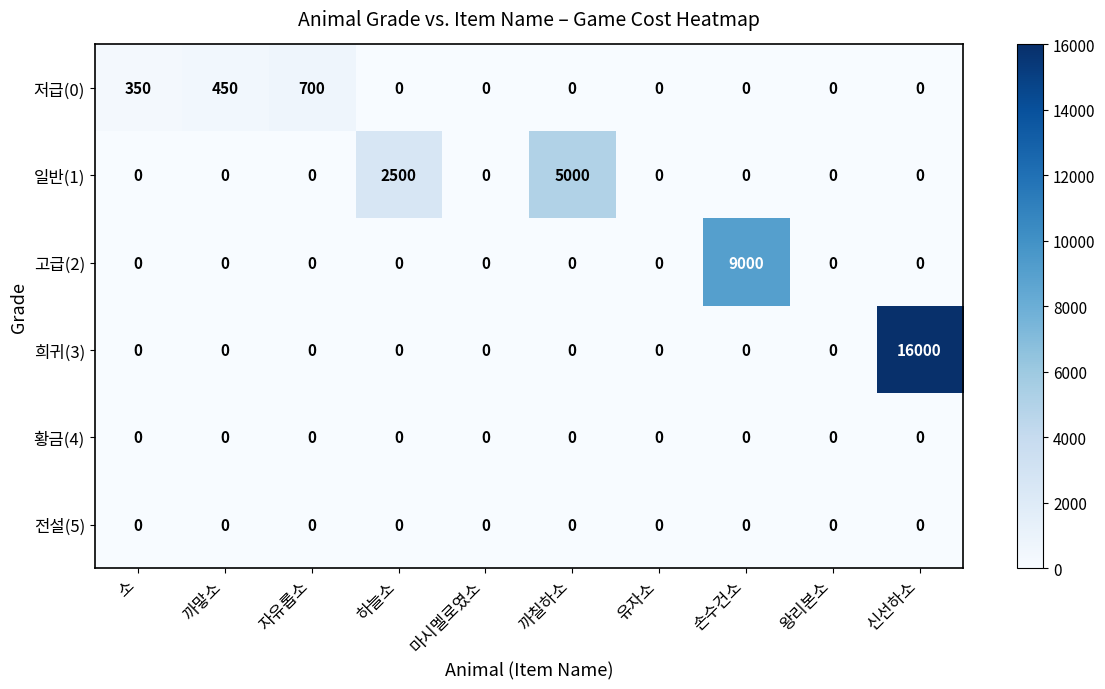

Which series changed the most between 소 and 자유롭소?

저급(0)